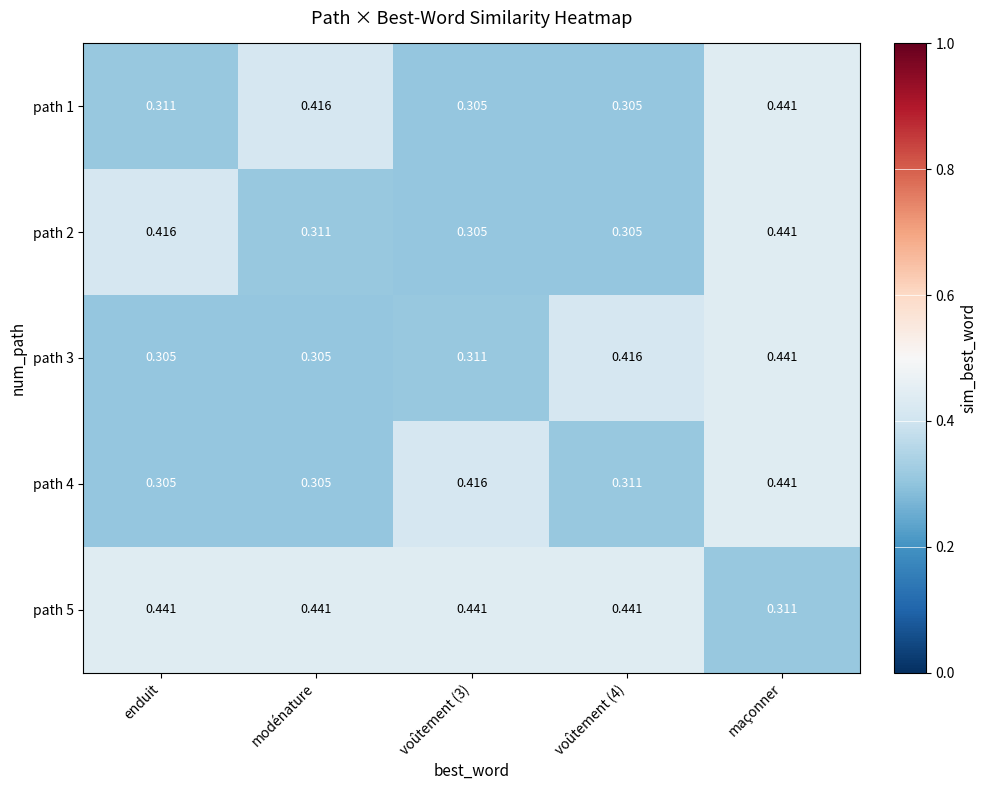

Where is path 5 nearest to the value 0?

maçonner